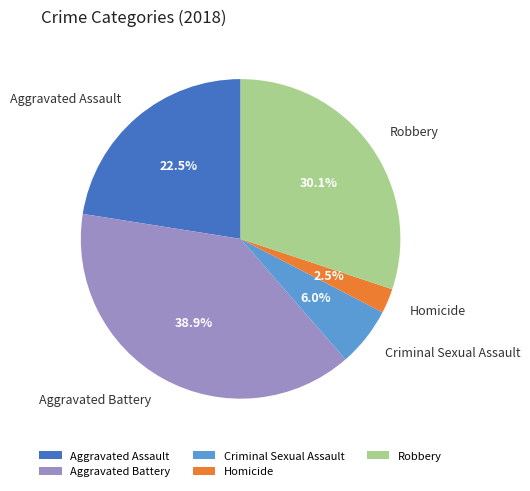

Which slice is the smallest?

Homicide